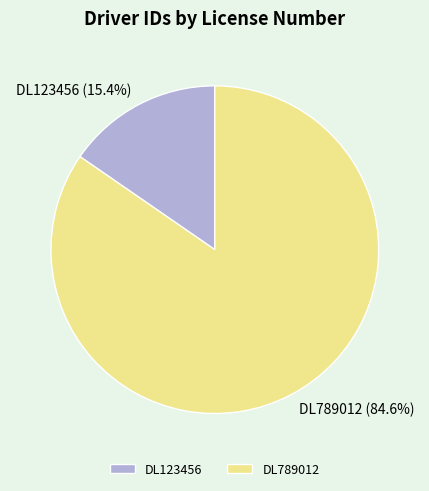

What is the majority slice?

DL789012